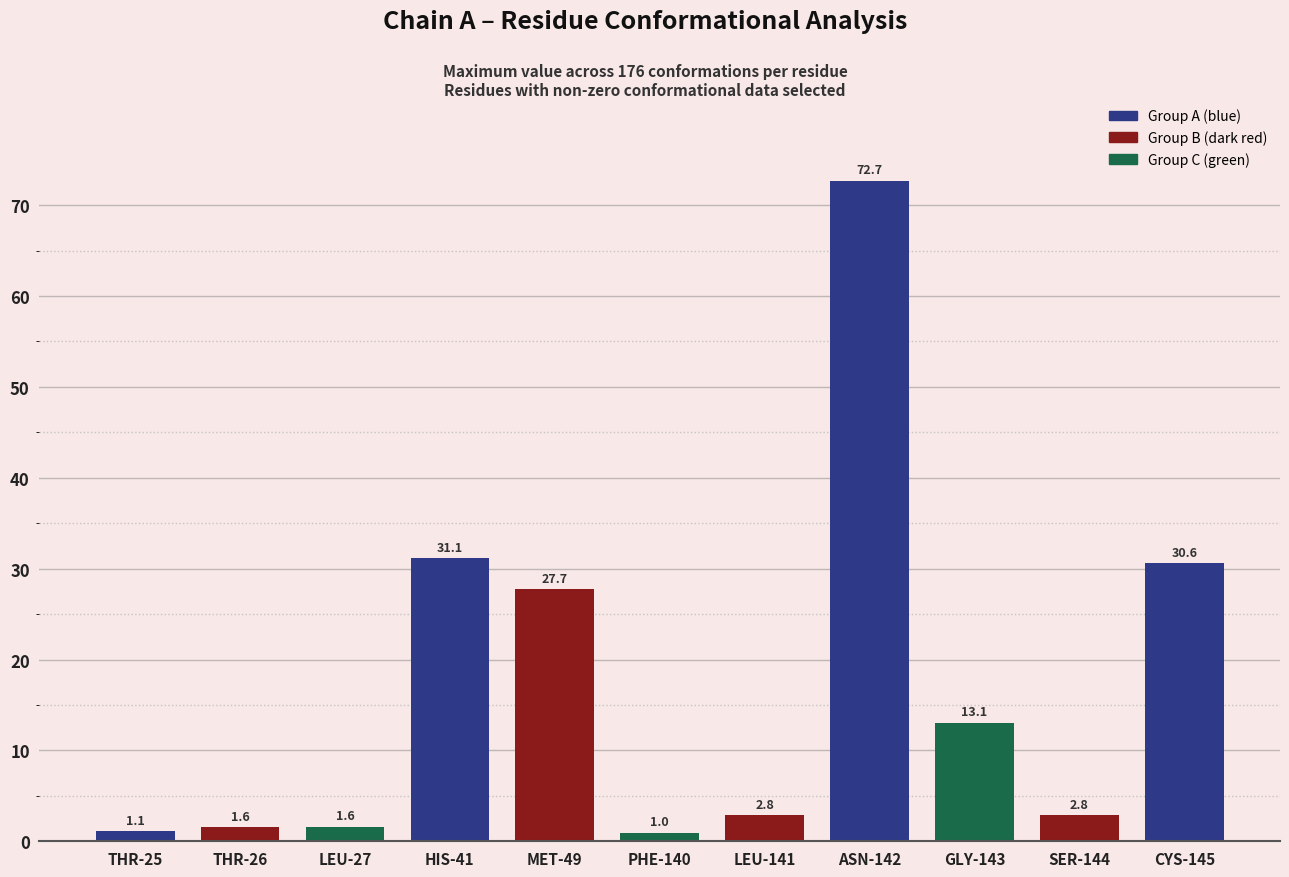

What is the difference between the values at THR-25 and PHE-140?

0.1